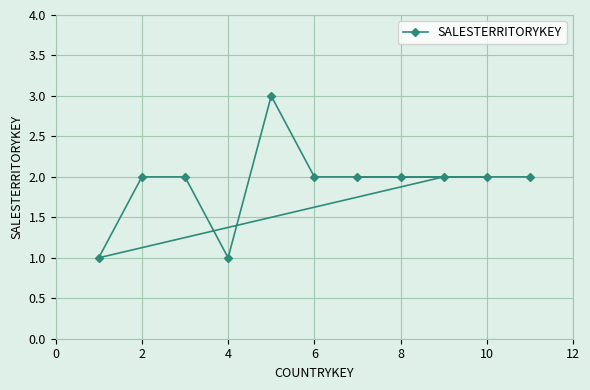

What is the greatest value displayed?

3